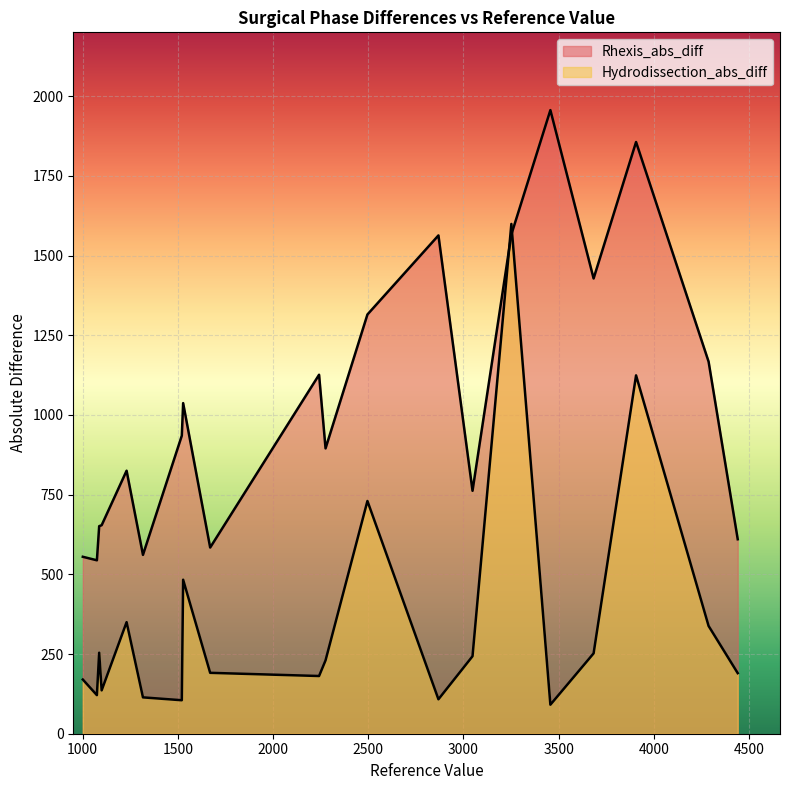

What are all the series names shown in the legend?

Rhexis_abs_diff, Hydrodissection_abs_diff